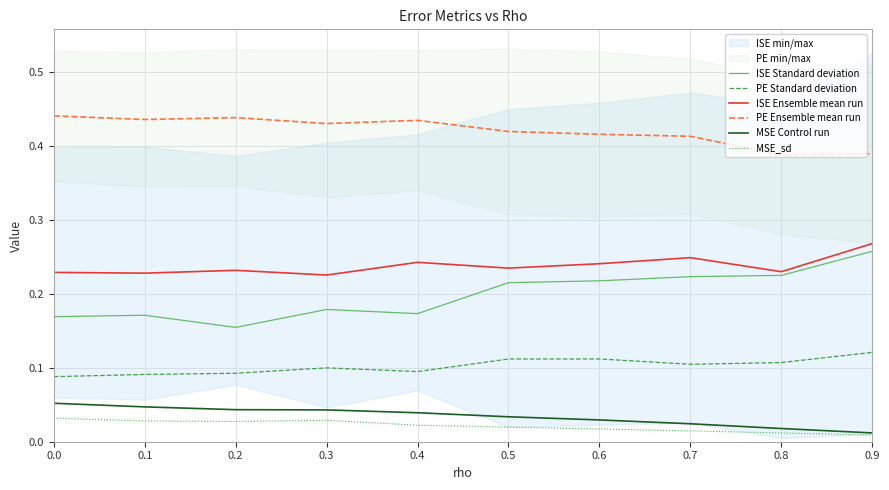

True or false: PE Standard deviation and ISE Standard deviation intersect in this chart.

False